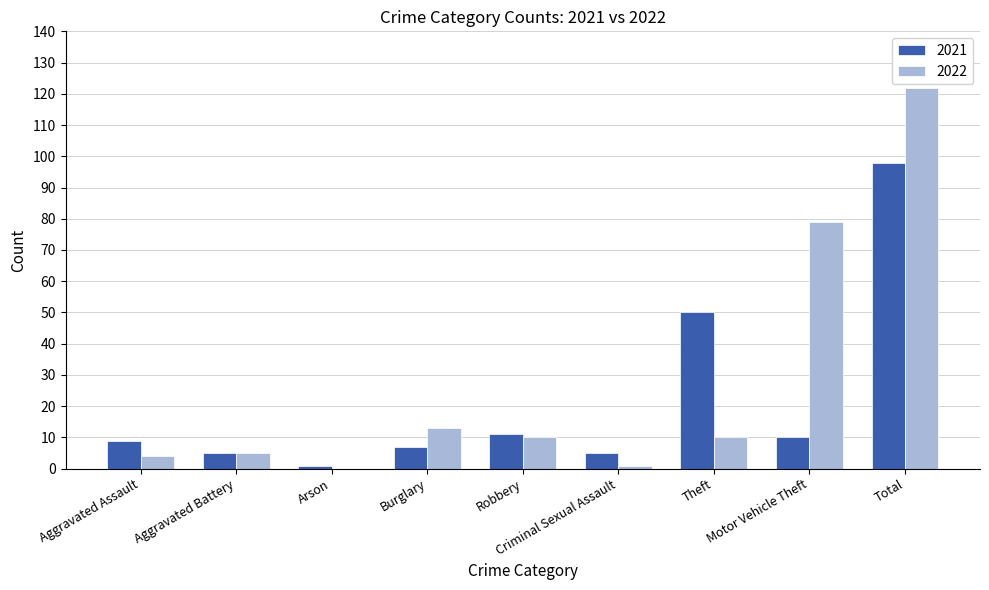

Between Robbery and Total, which series saw the biggest shift?

2022